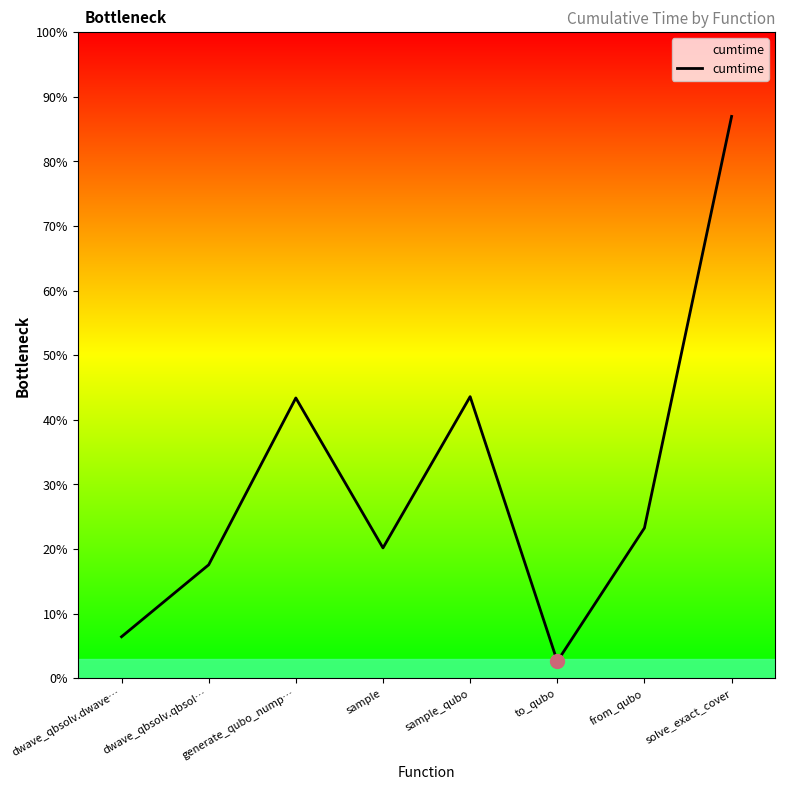

Between from_qubo and sample_qubo, which is larger?

sample_qubo